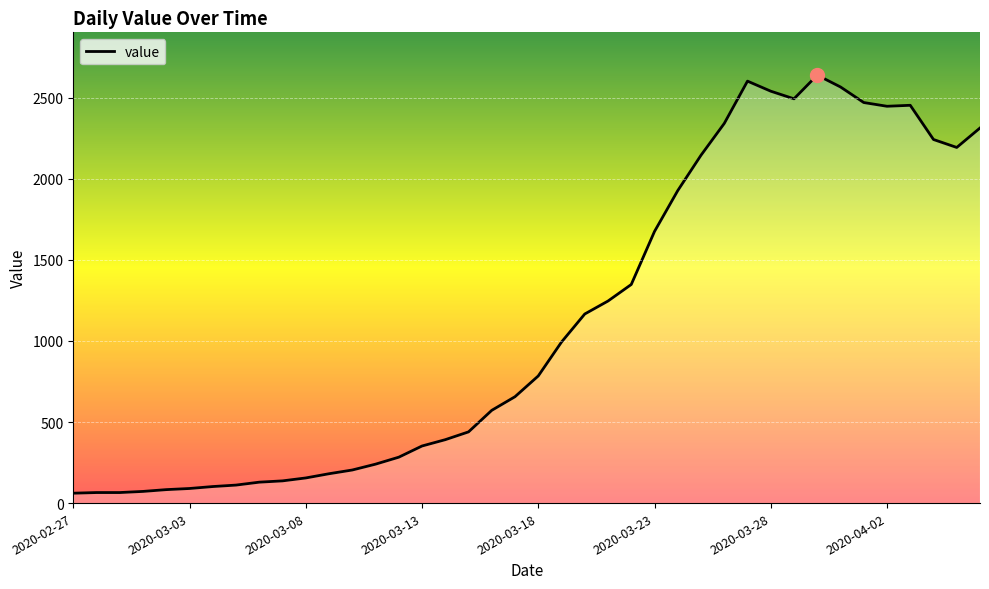

What is the greatest value displayed?

2639